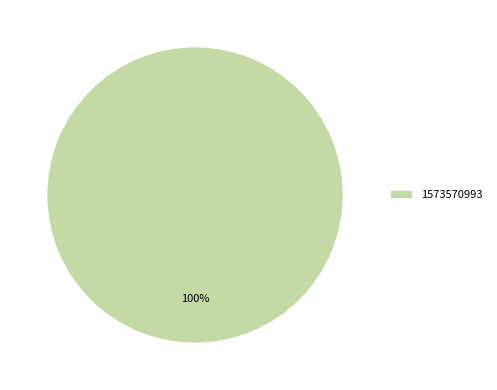

What percentage is the 1573570993 slice, to the nearest percent?

100%